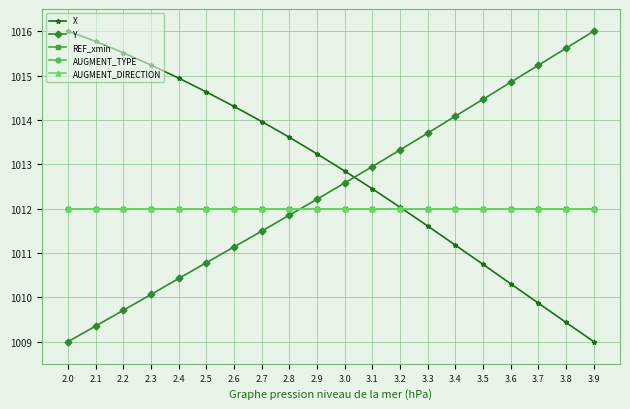

The X series shows 1555.1 at 2.6. True or false?

False